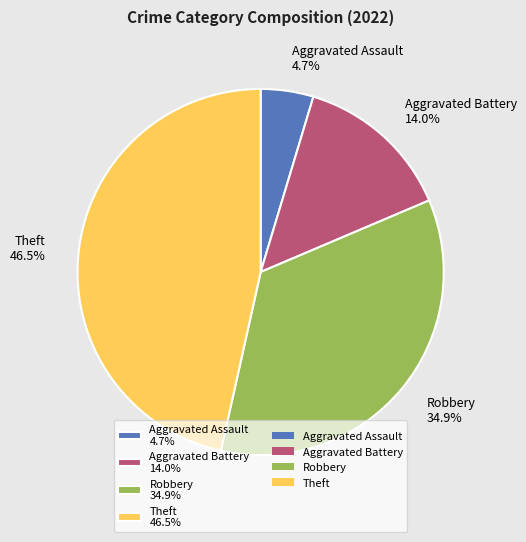

To the nearest percent, what percentage of the pie is Aggravated Battery?

14%